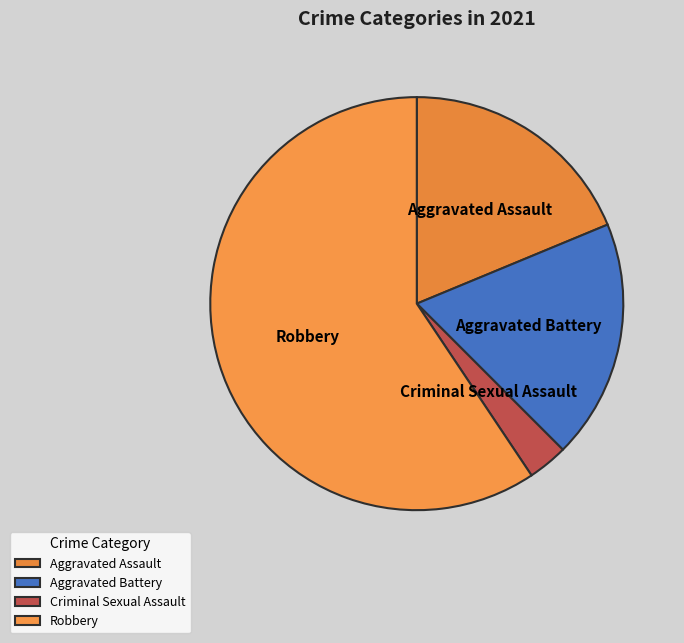

Does Robbery represent more than half of the total?

Yes